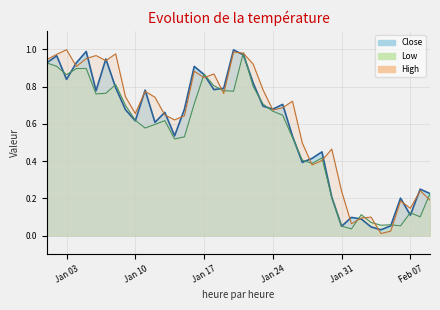

The Low_line series shows 1.5 at Jan 31. True or false?

False